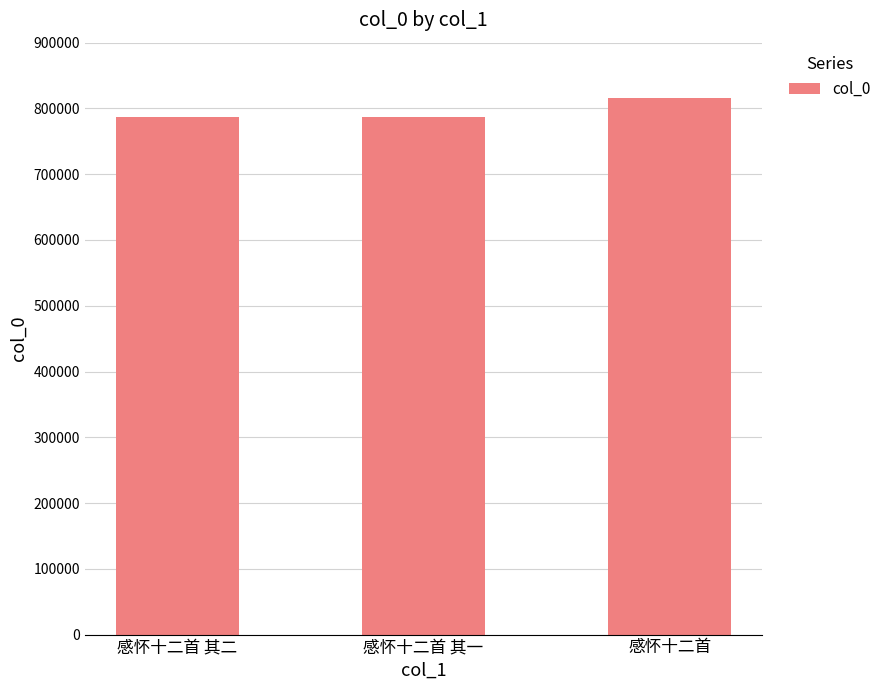

What is the ratio of the value at 感怀十二首 to the value at 感怀十二首 其一?

1.0